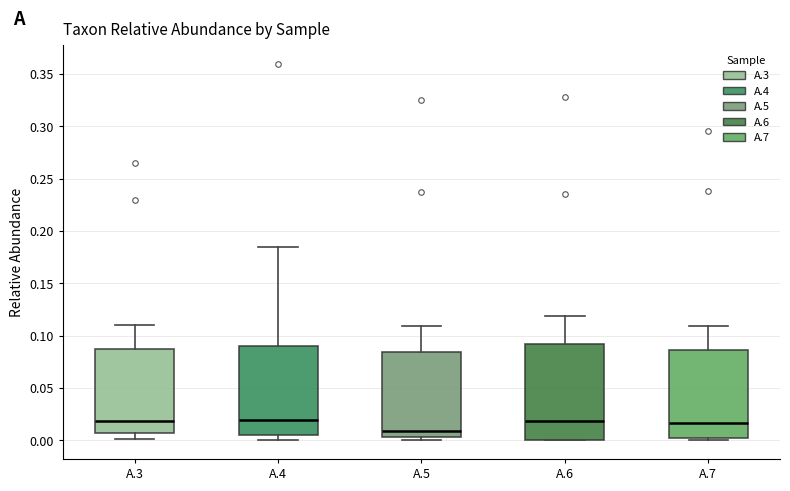

Where does the lower whisker of the box for A.3 end on the y-axis? The values are not printed on the chart, so give them approximately, as read against the axis.

0.000